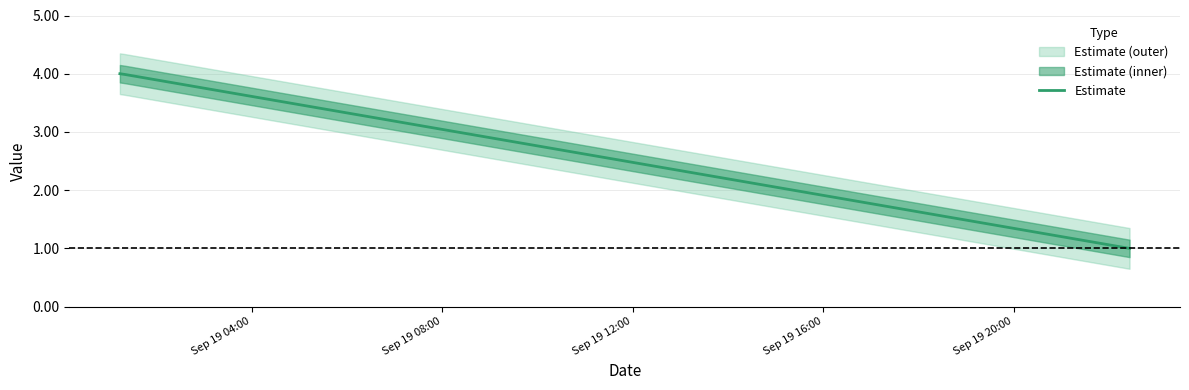

What is the change in value from 2019-09-19 01:14:00 to 2019-09-19 22:26:00?

-3